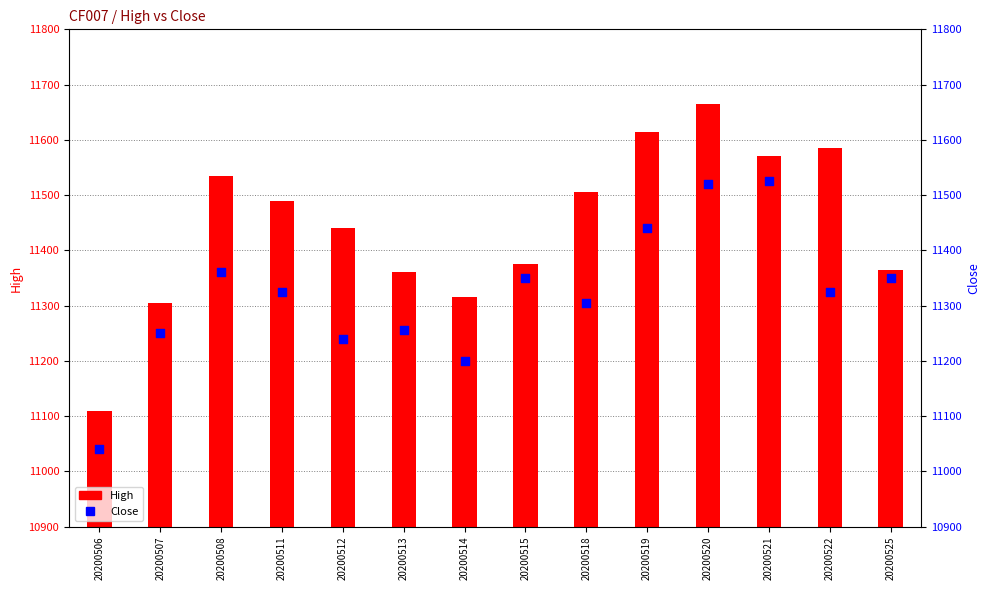

At how many categories does at least one series exceed 11348?

11